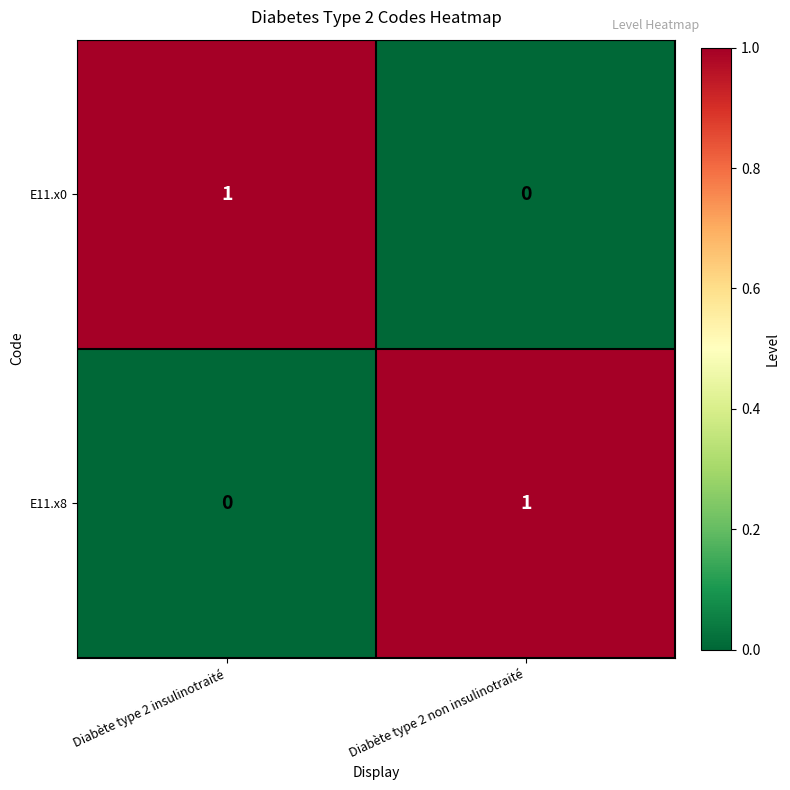

At how many categories does at least one series exceed 0?

2